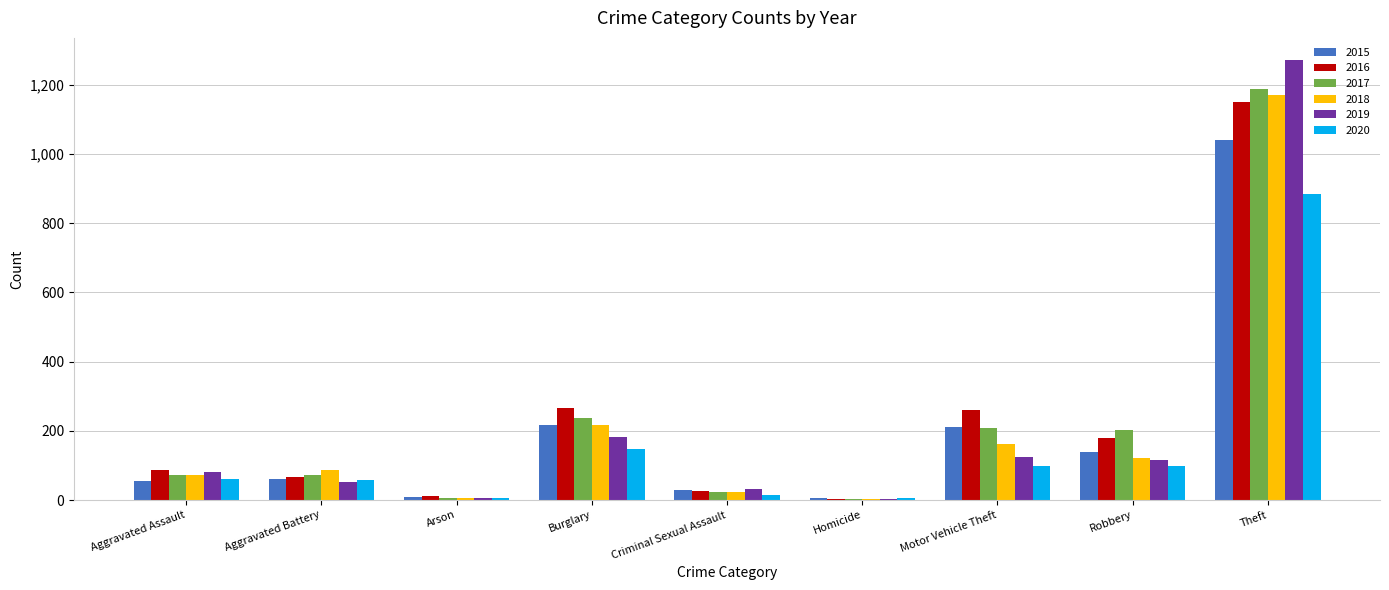

Is the value of 2019 at Arson greater than the value of 2016 at Robbery?

No